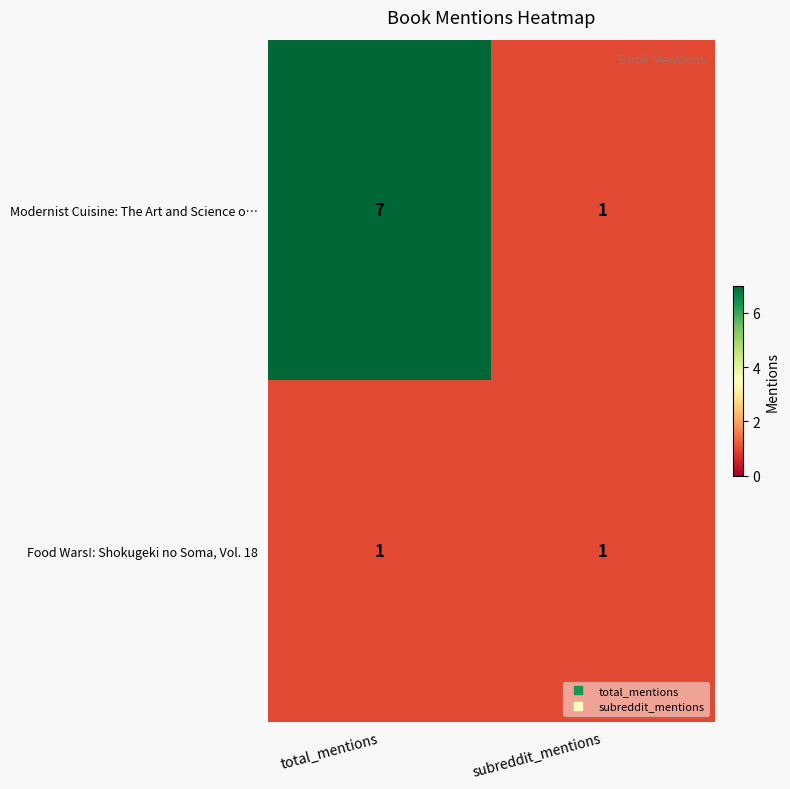

What is the average value of the Modernist Cuisine: The Art and Science o… series?

4